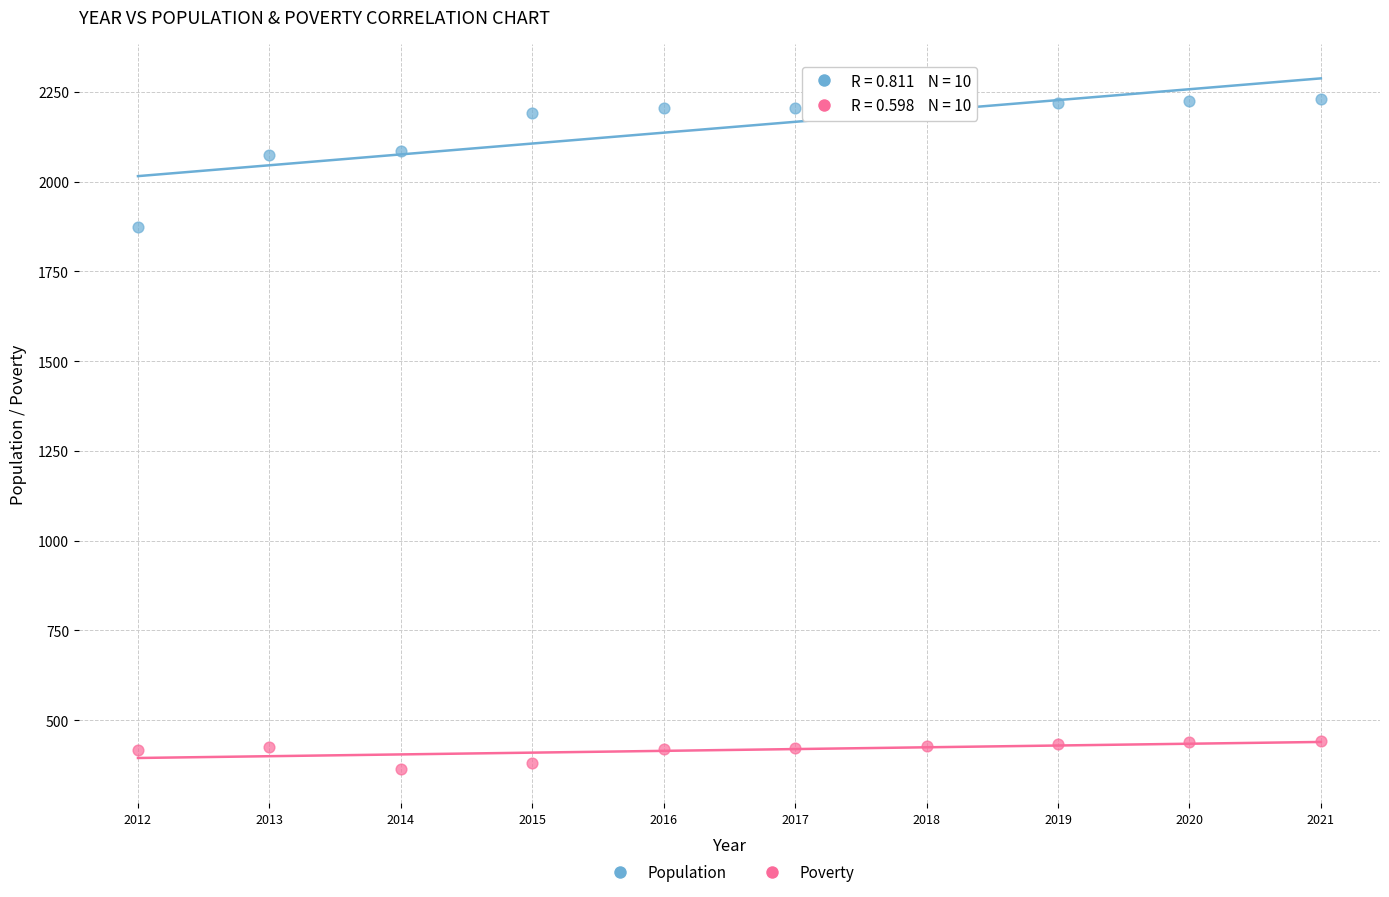

Which series contains the lowest Y value?

Poverty